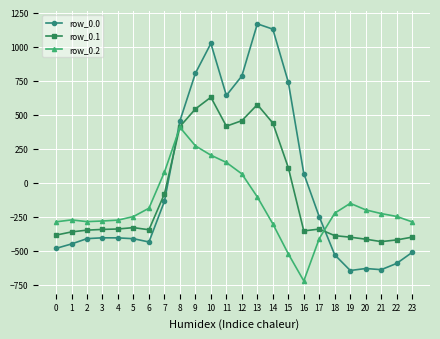

How many values in the row_0.2 series exceed -226?

11